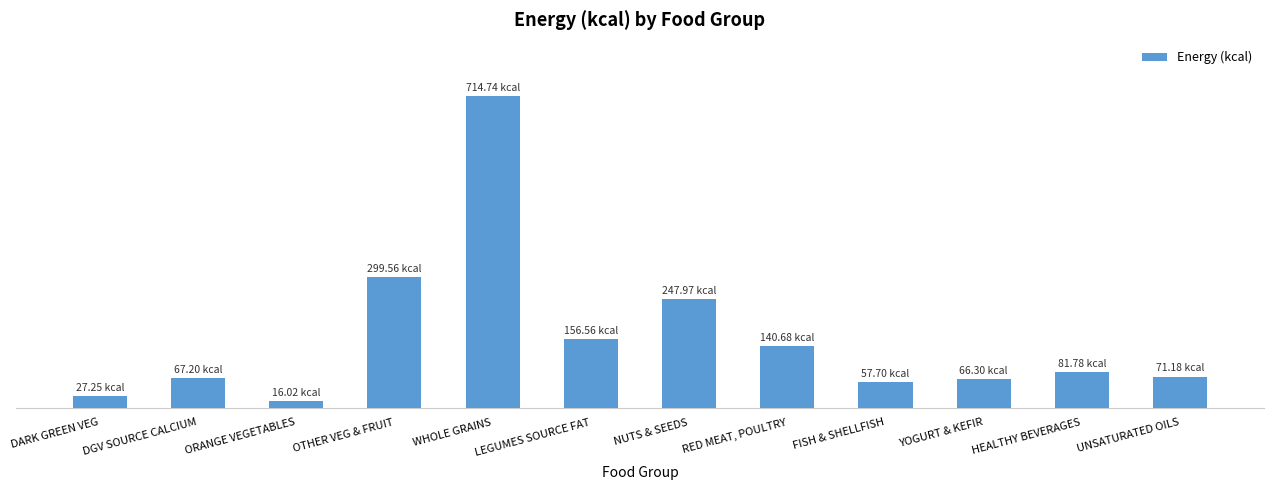

Which label corresponds to the smallest value in the chart?

ORANGE VEGETABLES